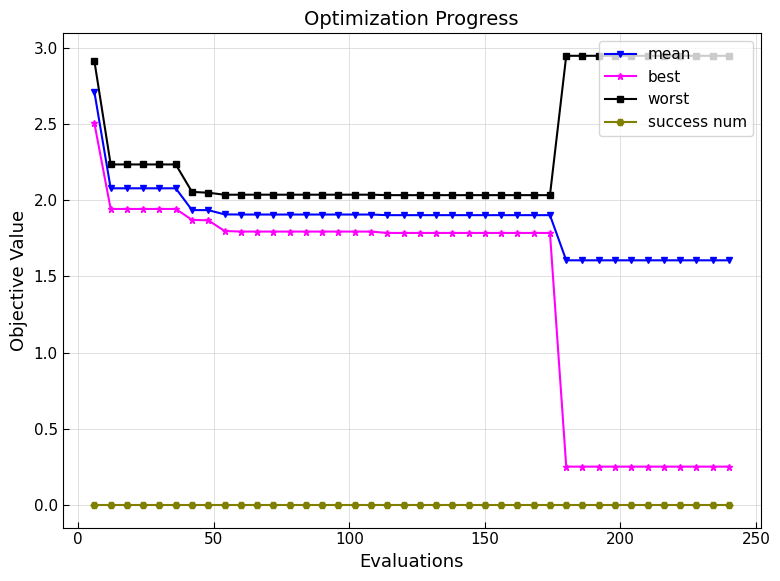

True or false: mean and best cross at least once.

False